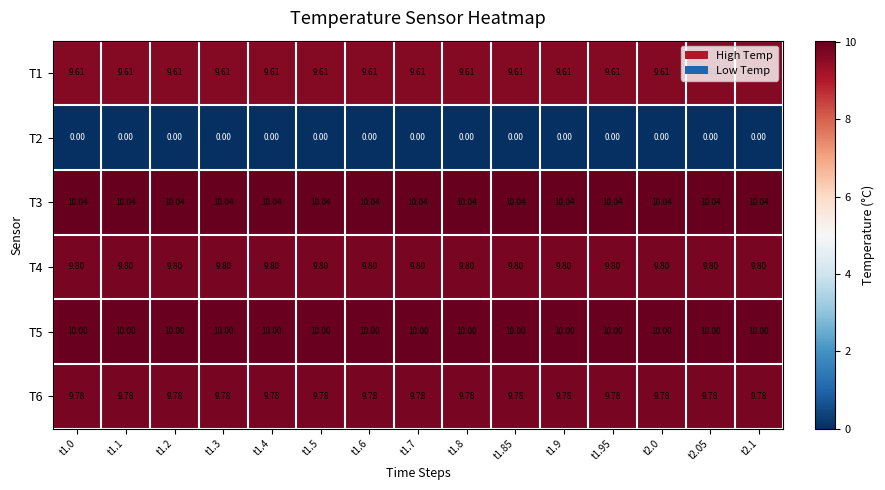

Is the value of T1 at t1.3 greater than the value of T2 at t1.0?

Yes